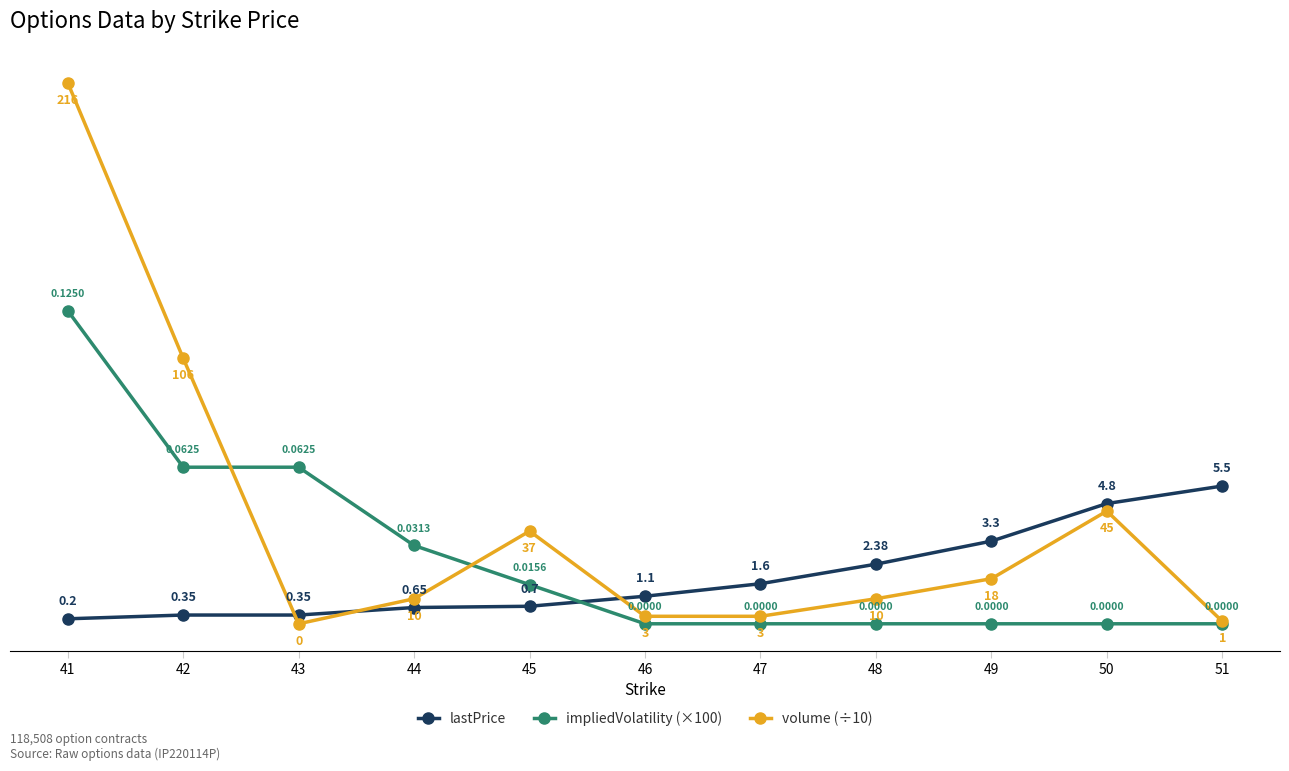

The volume (÷10) series shows 0.7 at 49. True or false?

False